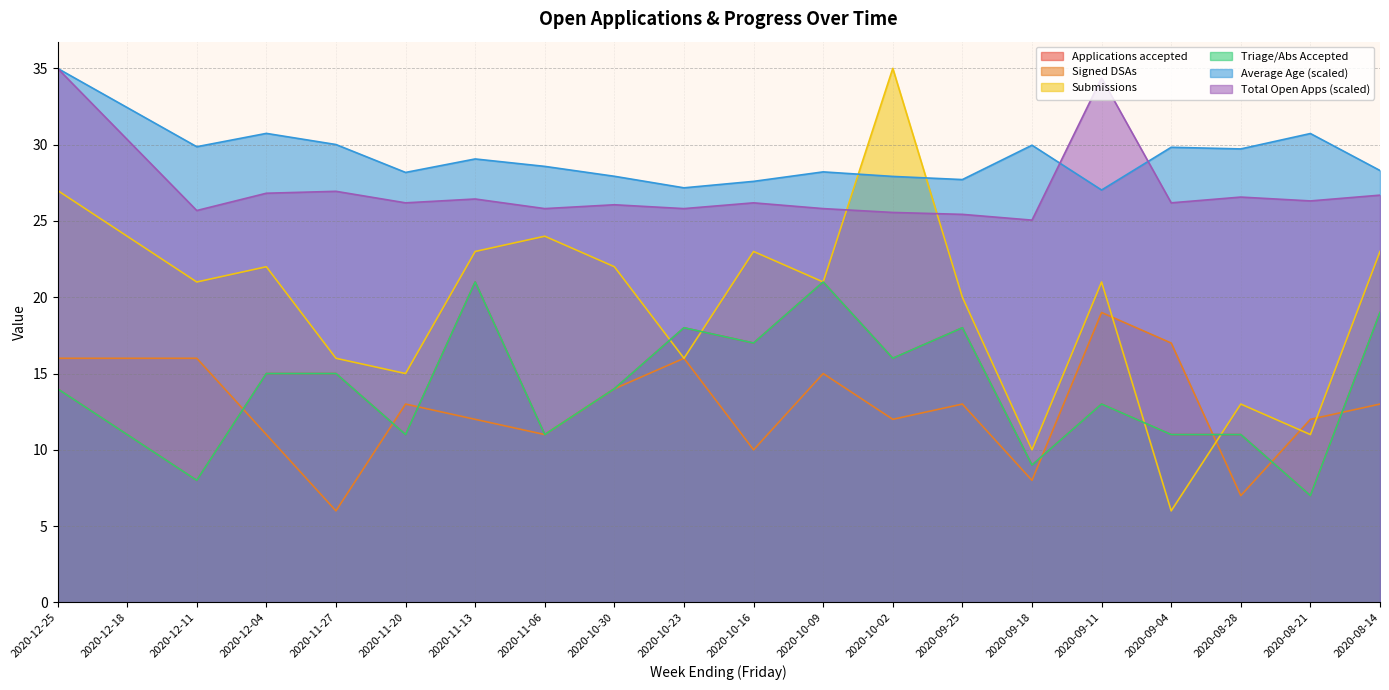

True or false: Submissions and Average Age intersect in this chart.

True